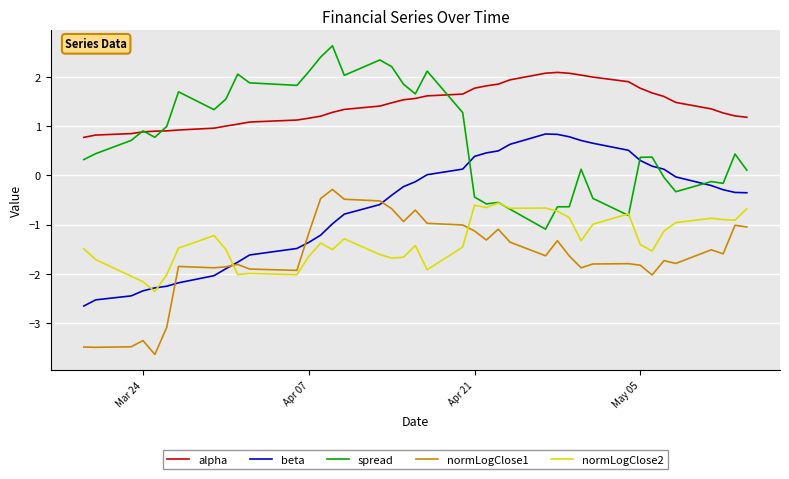

Which series has the widest spread of values?

spread